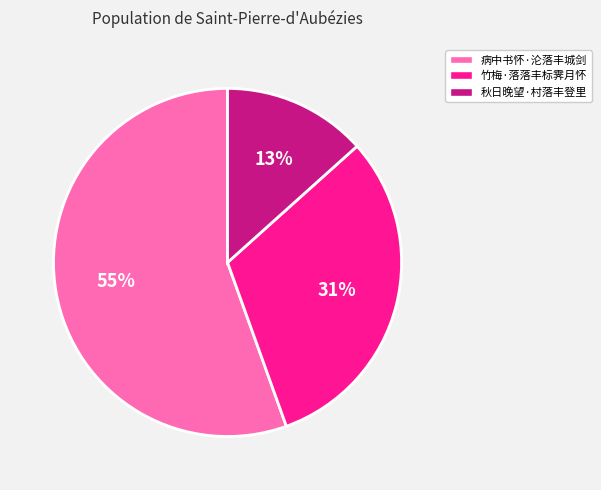

True or false: 病中书怀·沦落丰城剑 accounts for 47% of the total.

False